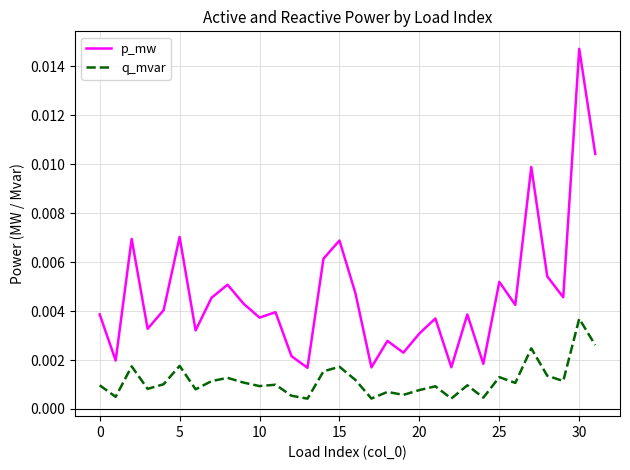

True or false: p_mw and q_mvar cross at least once.

False